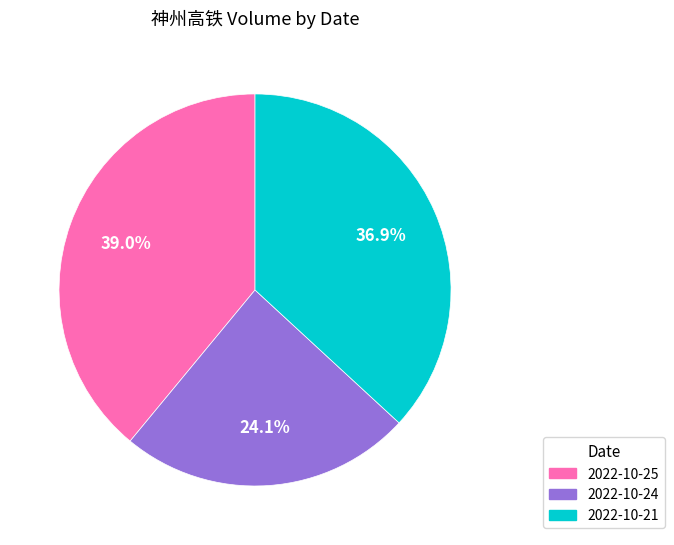

Does 2022-10-25 account for over 50% of the chart?

No